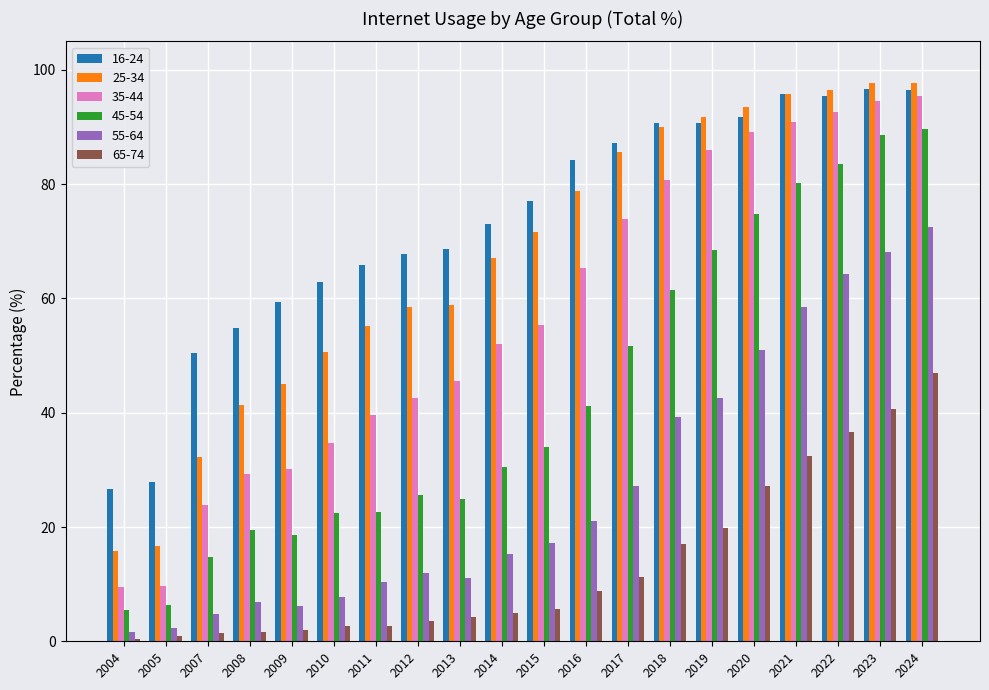

Which category has the lowest value in the 25-34 series?

2004